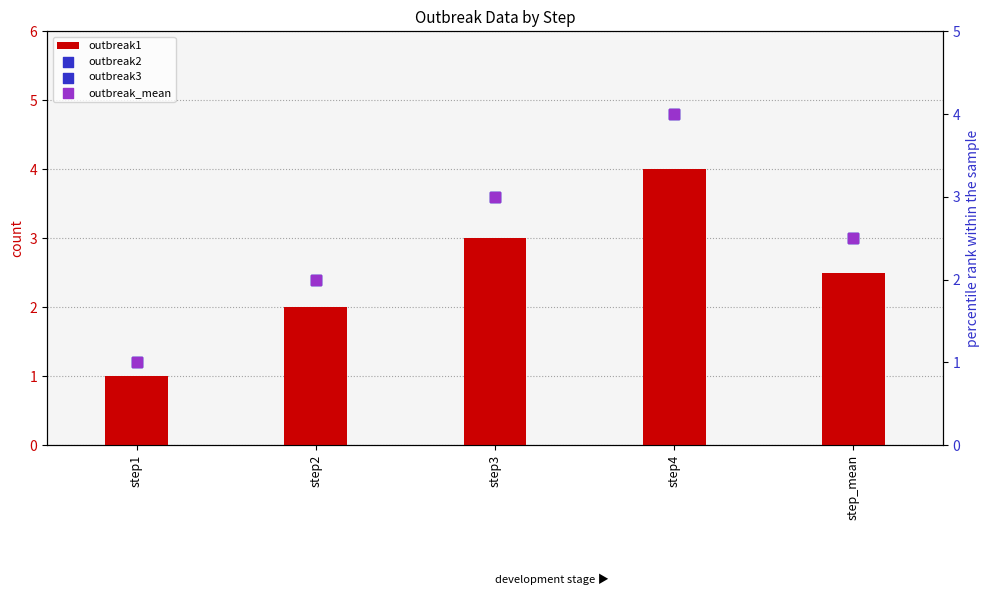

Which series has the largest total across all categories?

outbreak1